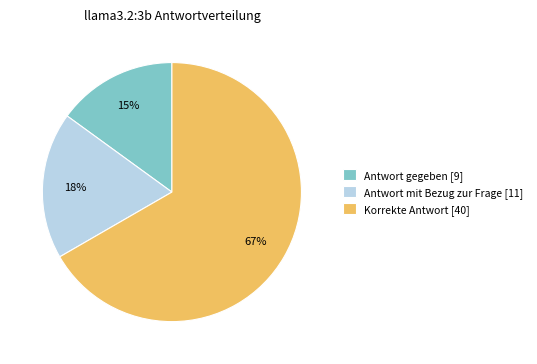

Which category has the smallest portion of the pie?

Antwort gegeben [9]